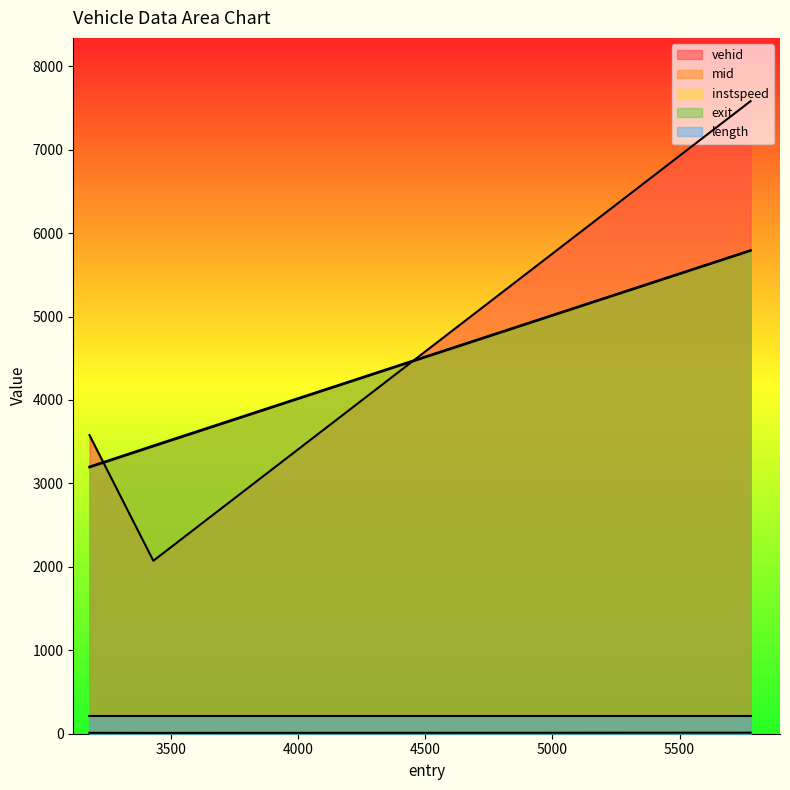

What is the spread (max minus min) of values at 3432.0?

3444.0